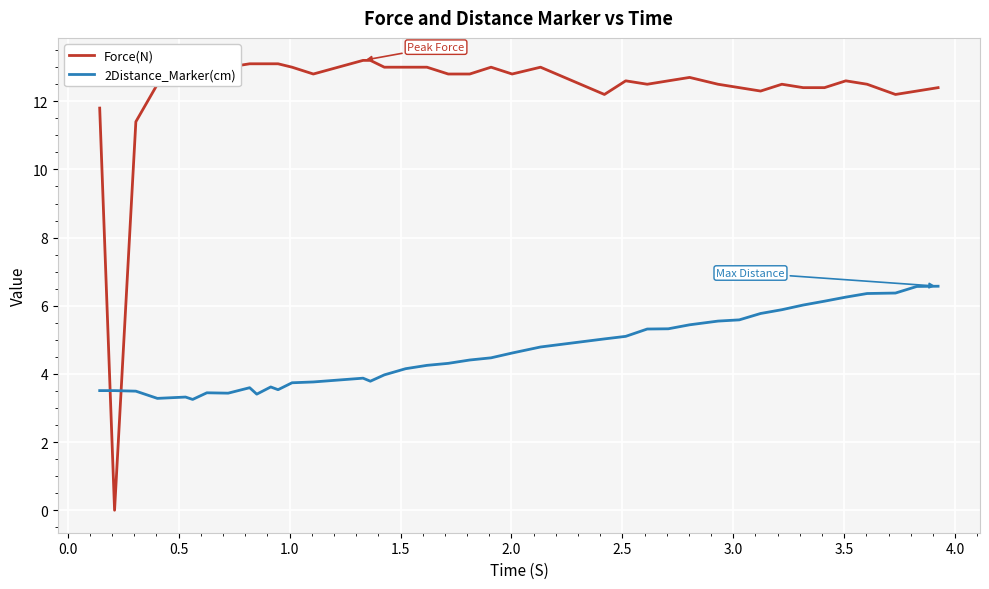

List the series in order of their peak value, highest first.

Force(N), 2Distance_Marker(cm)